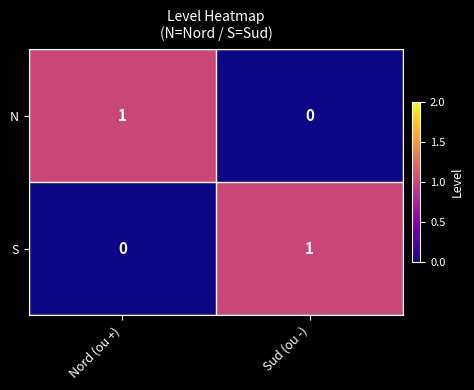

Rank the categories by N value from lowest to highest.

Sud (ou -), Nord (ou +)